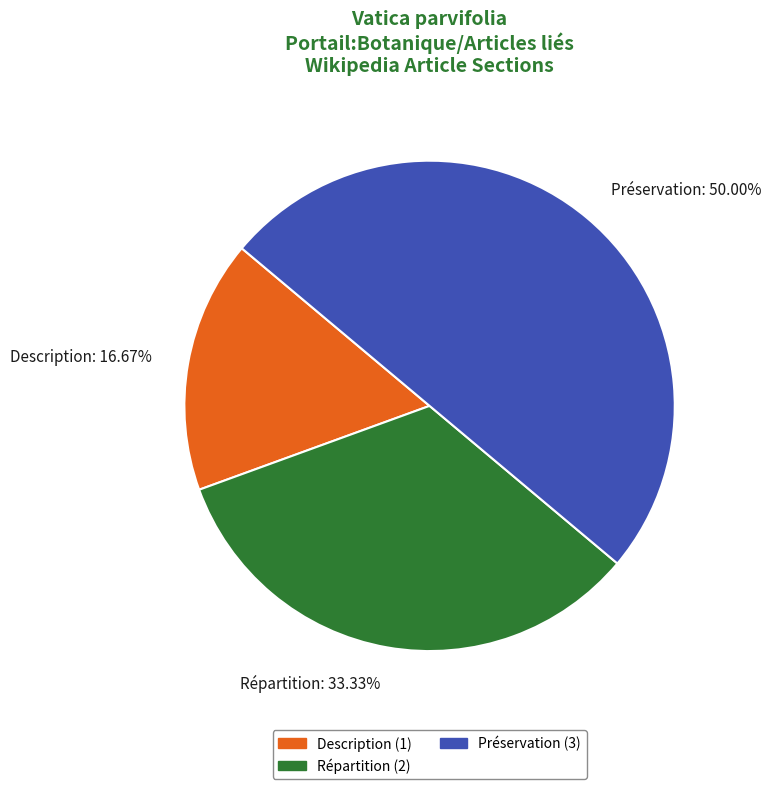

Approximately how many times larger is the value at Description compared to Répartition?

0.5